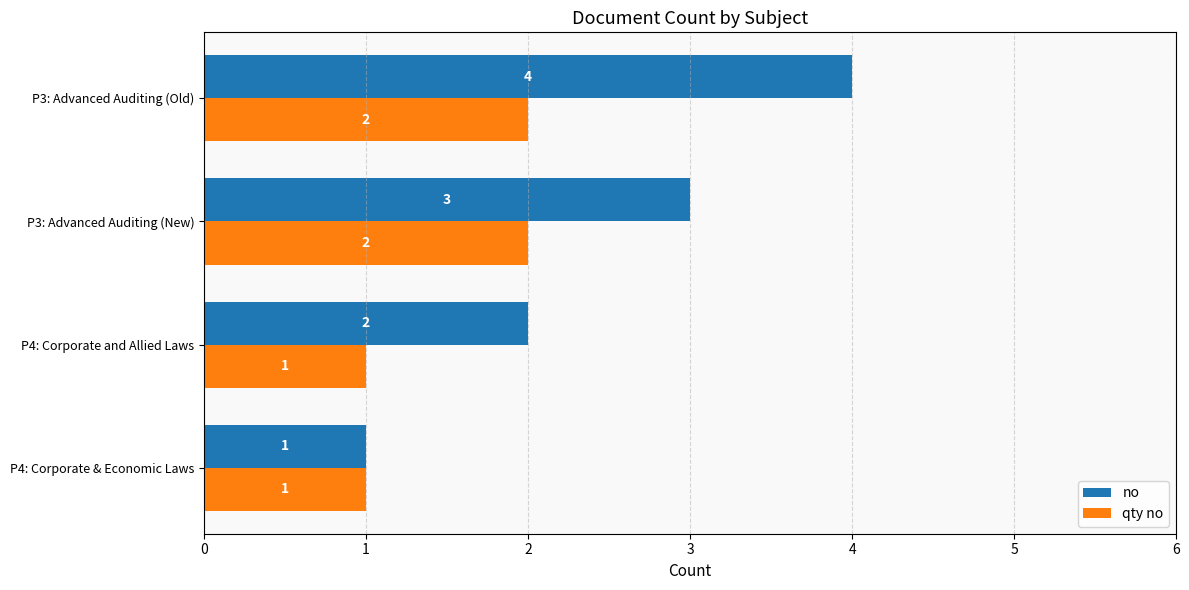

True or false: no has a value of 1 at P4: Corporate & Economic Laws.

True